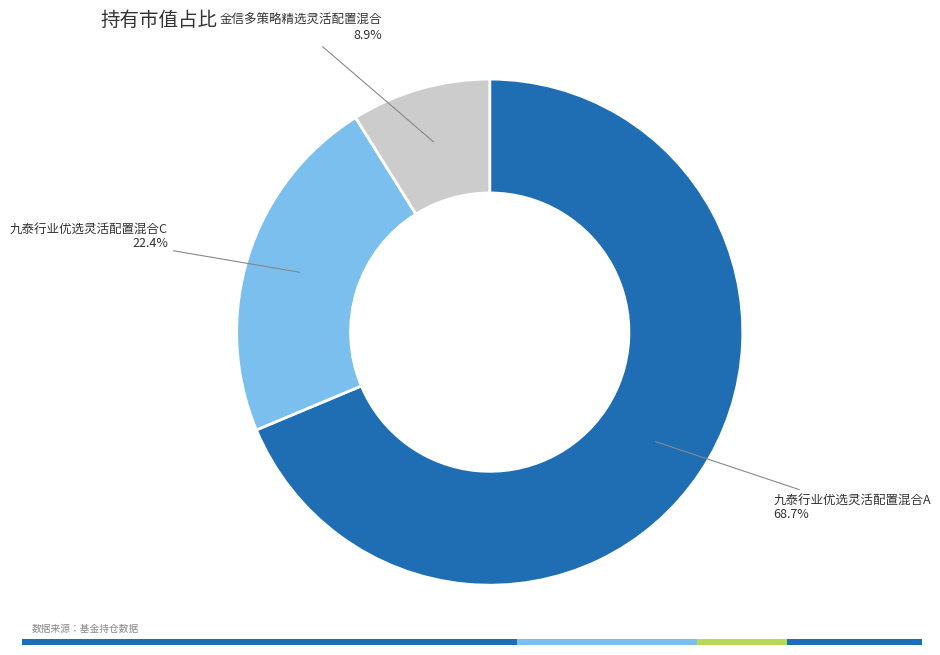

Does any single category account for the majority?

Yes